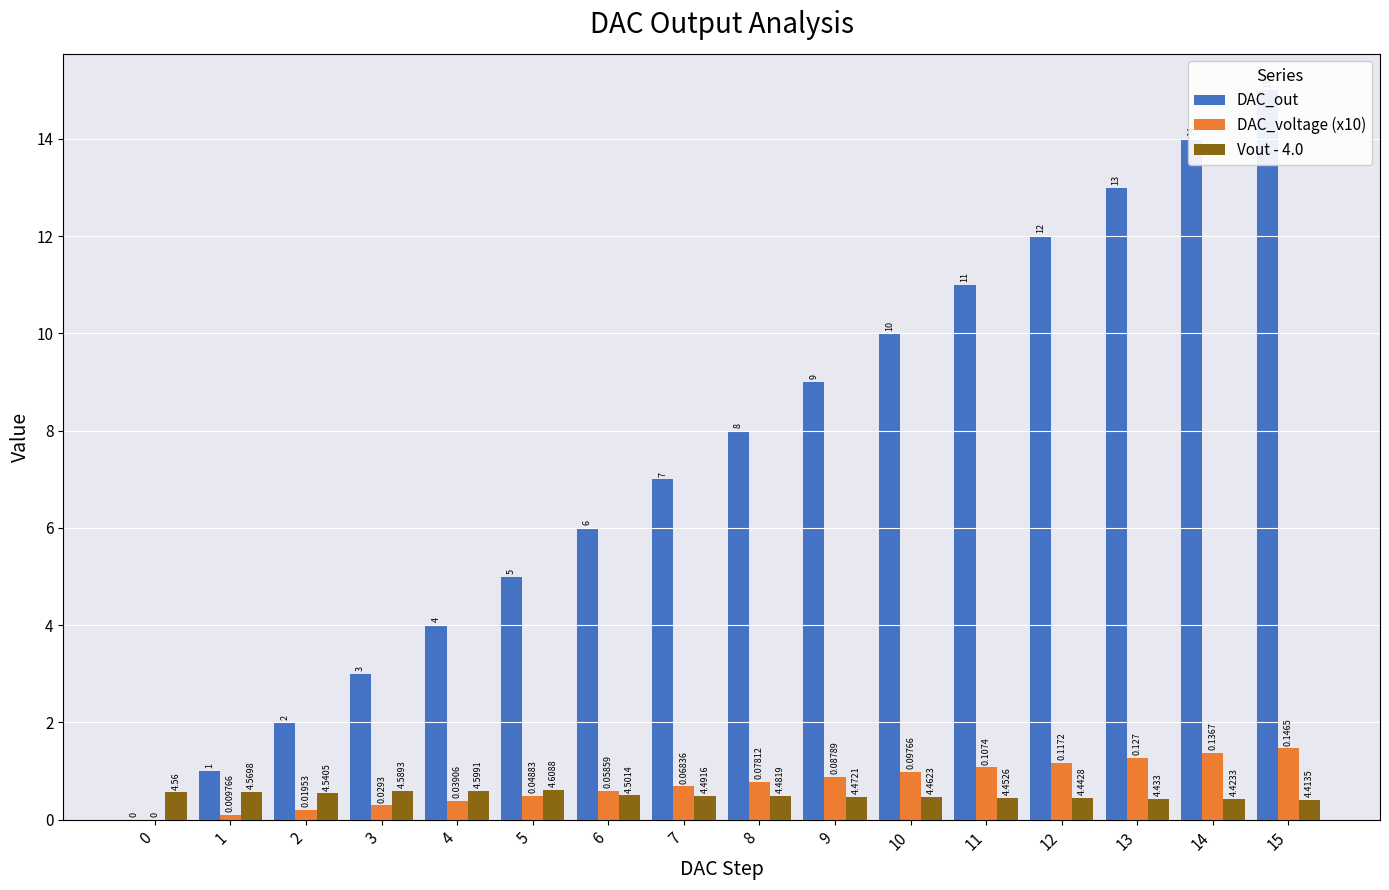

How many values in the DAC_out series exceed 8?

7